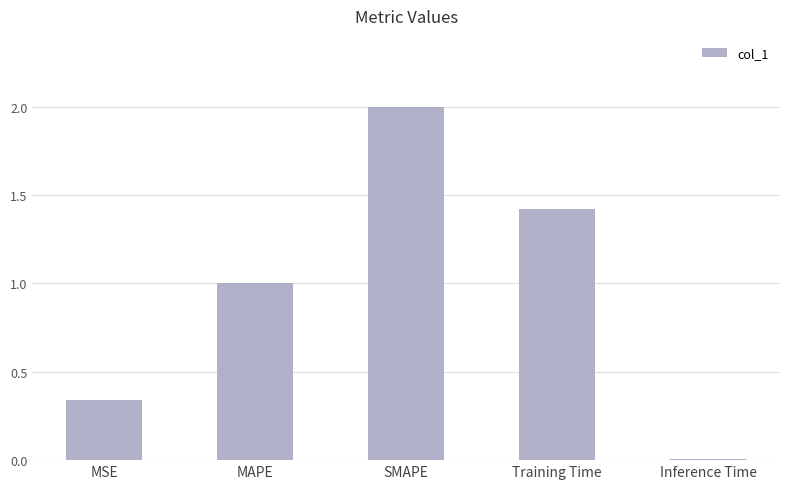

What is the maximum value shown in the chart?

2.0